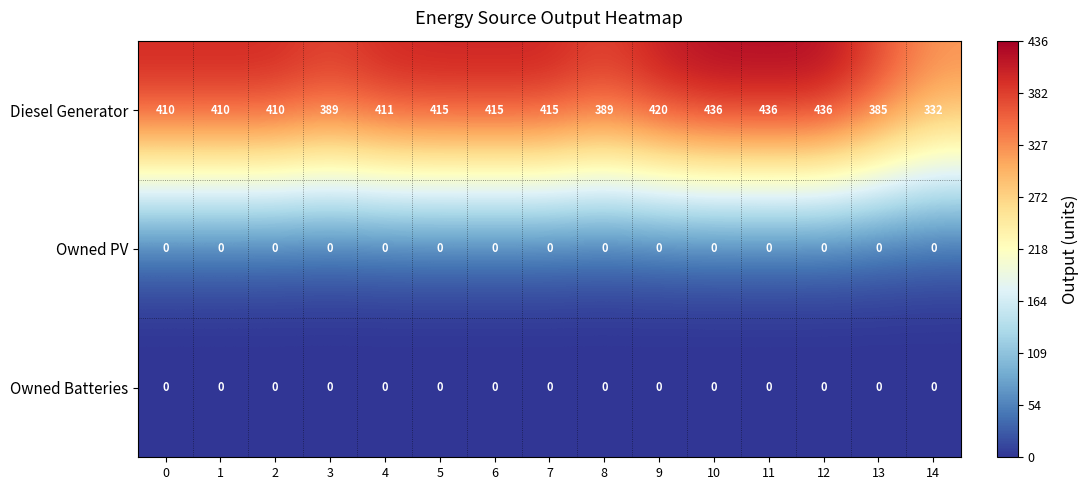

Which series changed the most between 9 and 13?

Diesel Generator